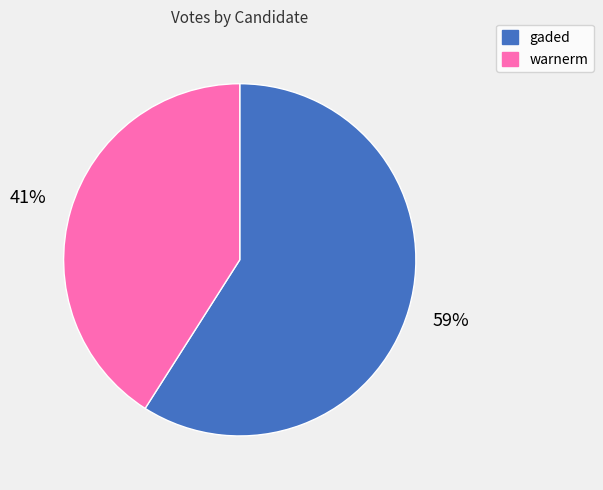

Rank the categories by value from highest to lowest.

gaded, warnerm